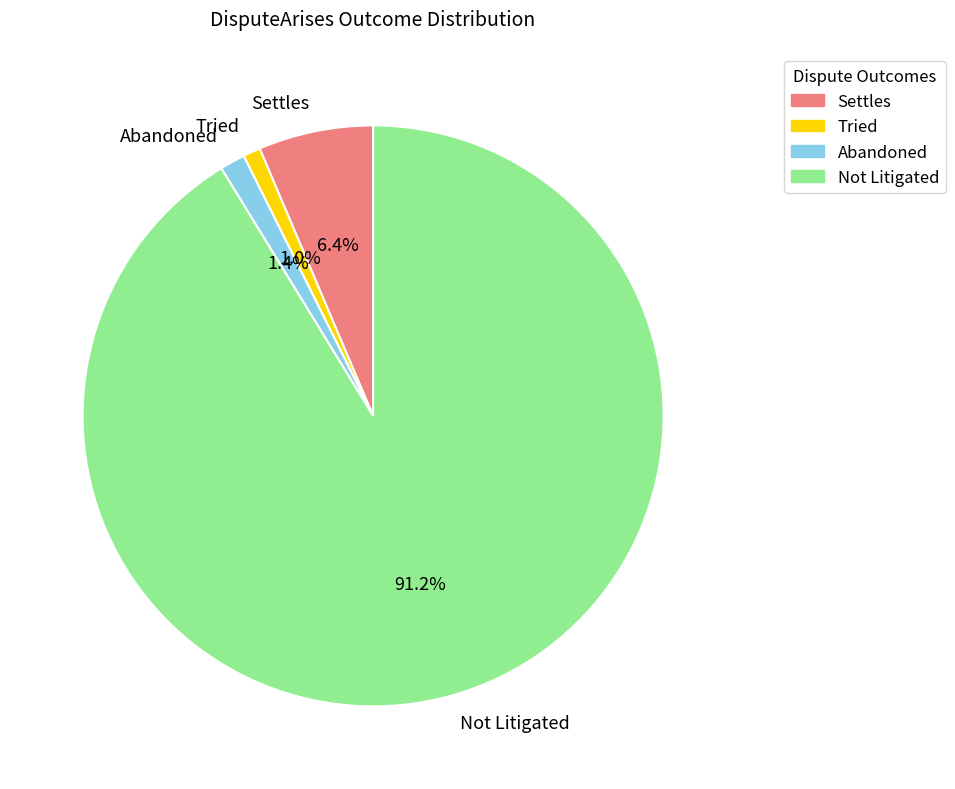

What is the largest slice in the pie chart?

Not Litigated